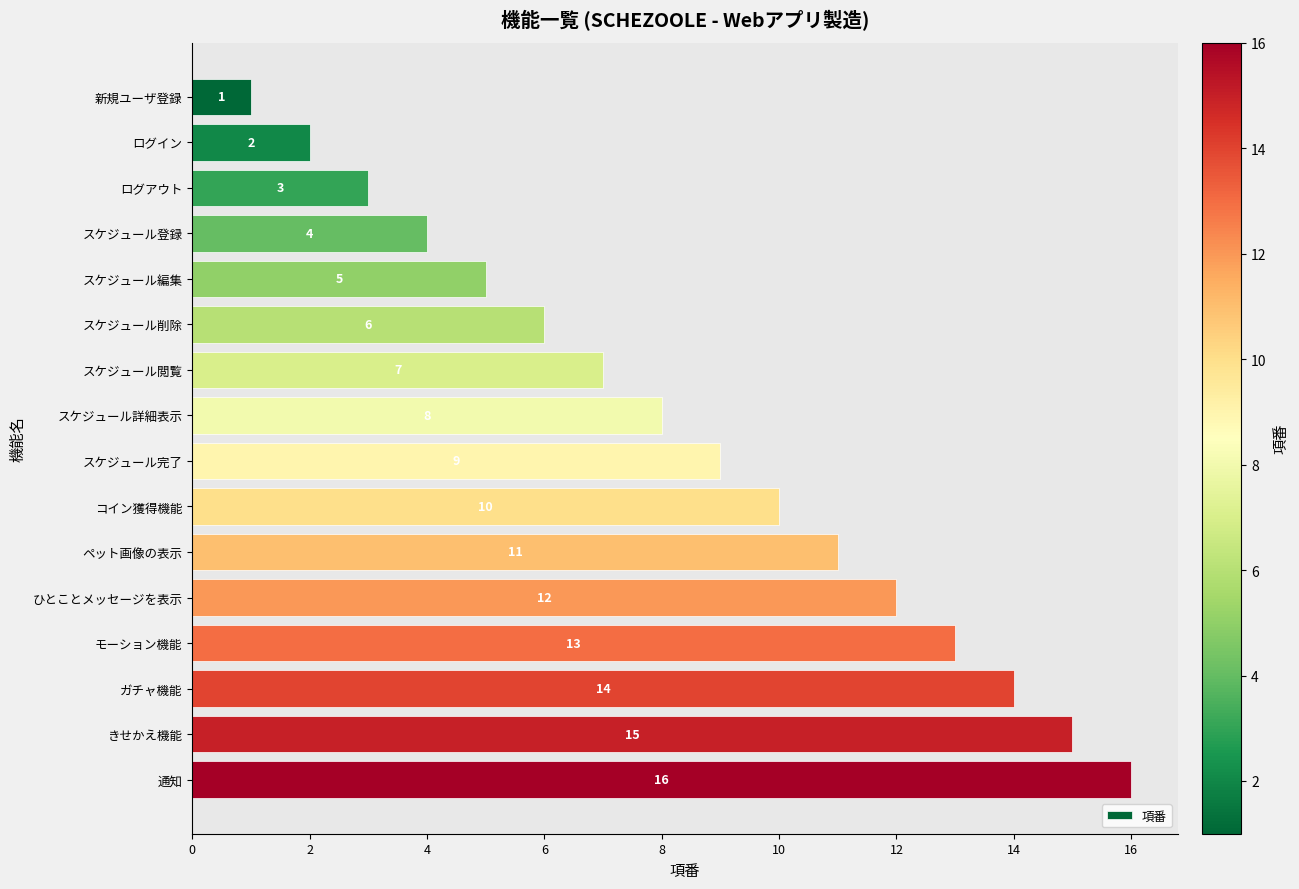

What is the minimum value shown in the chart?

1